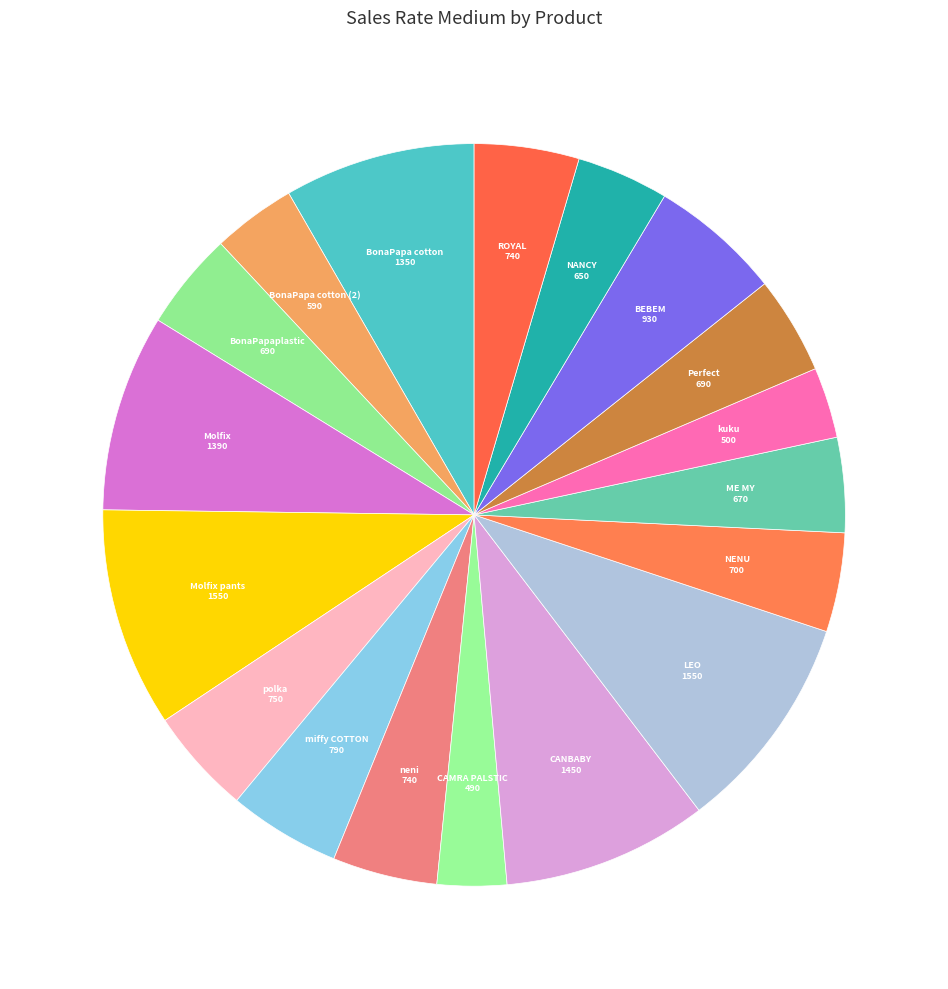

Count the number of slices in the pie.

18